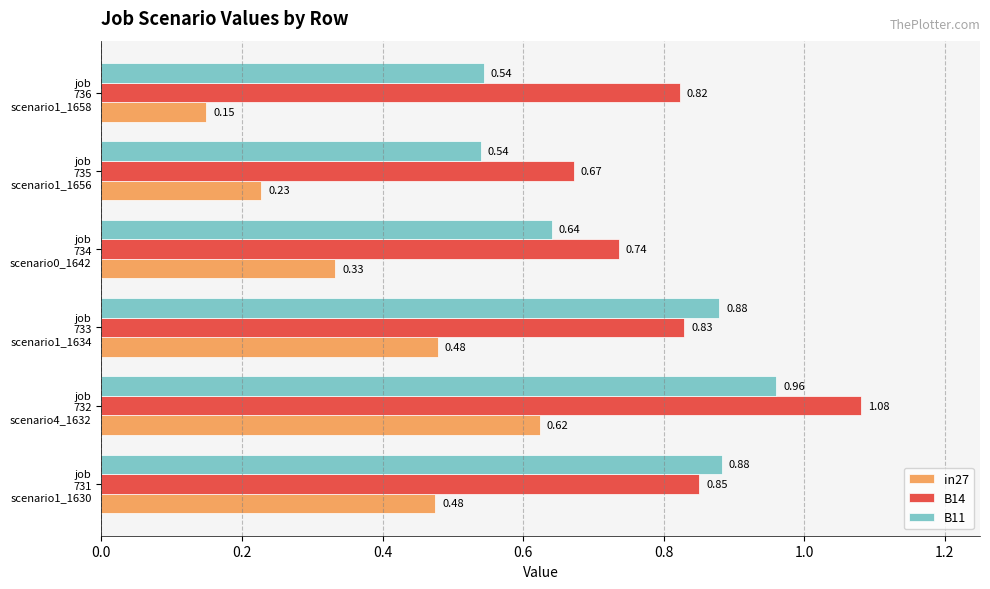

Which series has the largest total across all categories?

B14